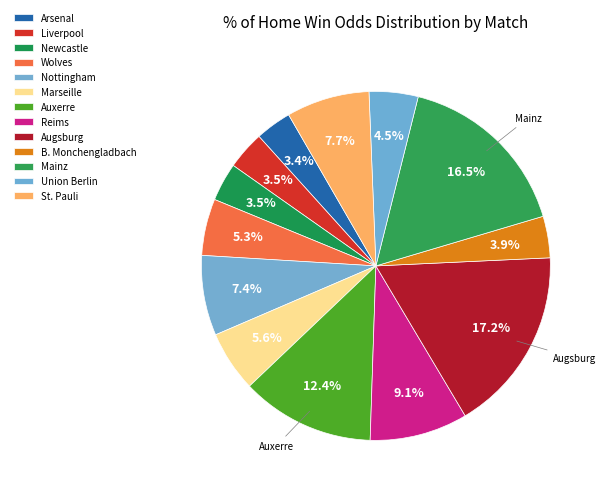

What percentage is the Reims slice, to the nearest percent?

9%